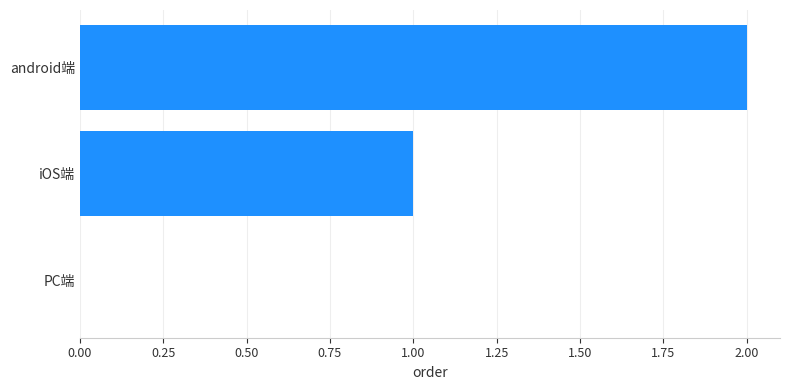

What is the sum of all values?

3